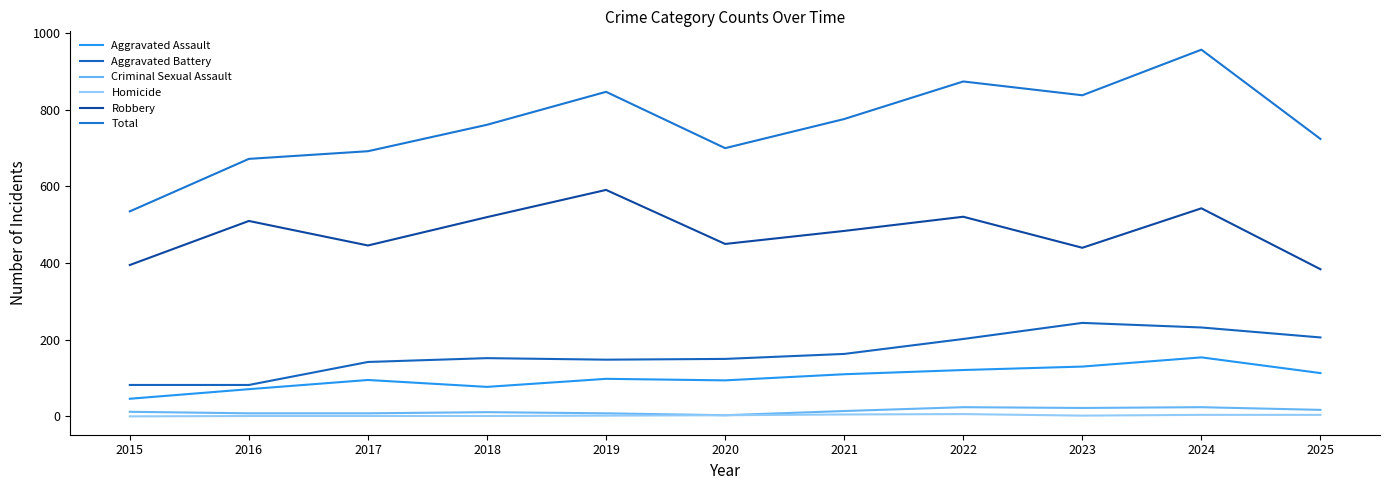

True or false: Aggravated Assault has a value of 110 at 2021.

True